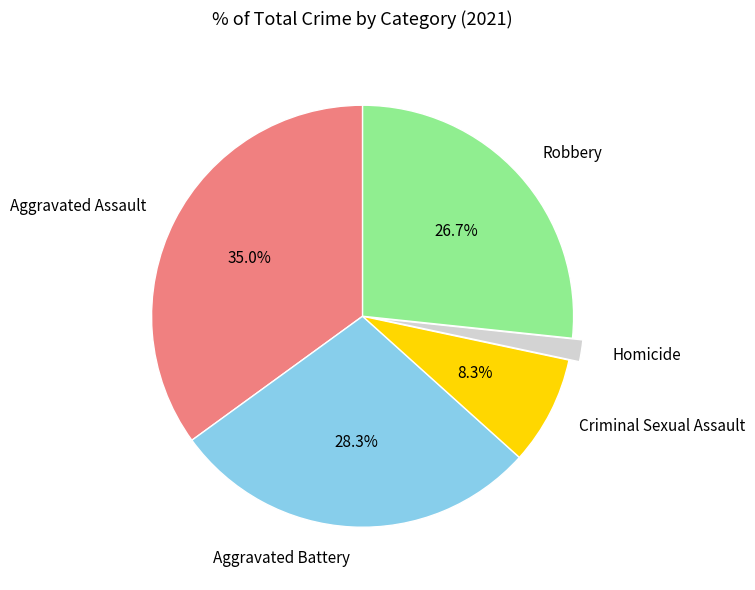

To the nearest percent, what percentage of the pie is Criminal Sexual Assault?

8%